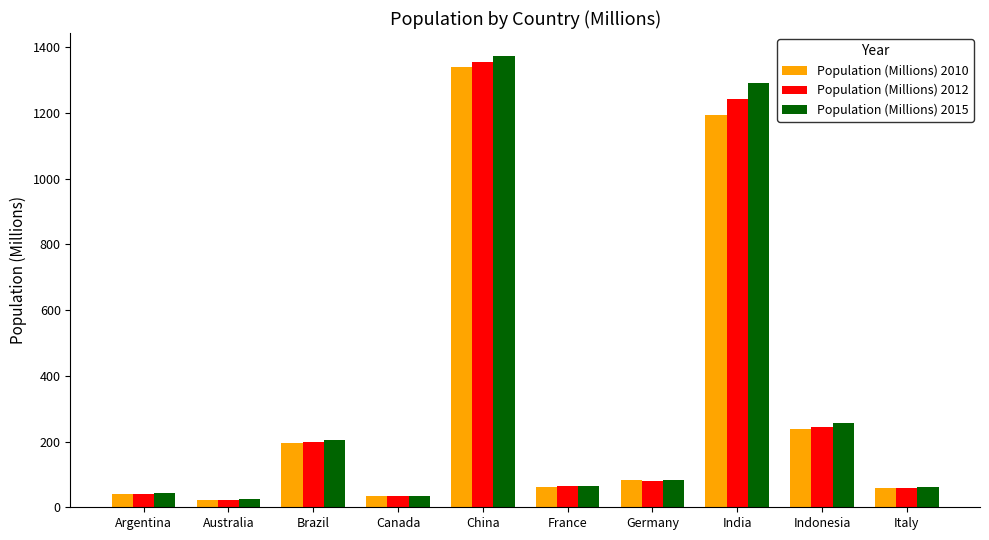

What is the label of the 3rd bar from the right?

India